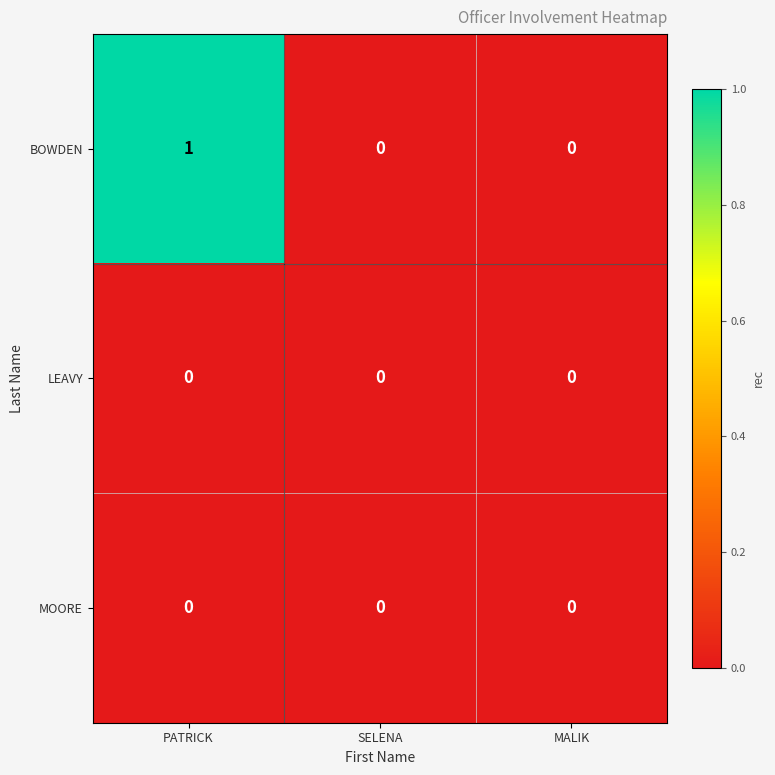

At which category does the chart reach its peak across all series?

PATRICK